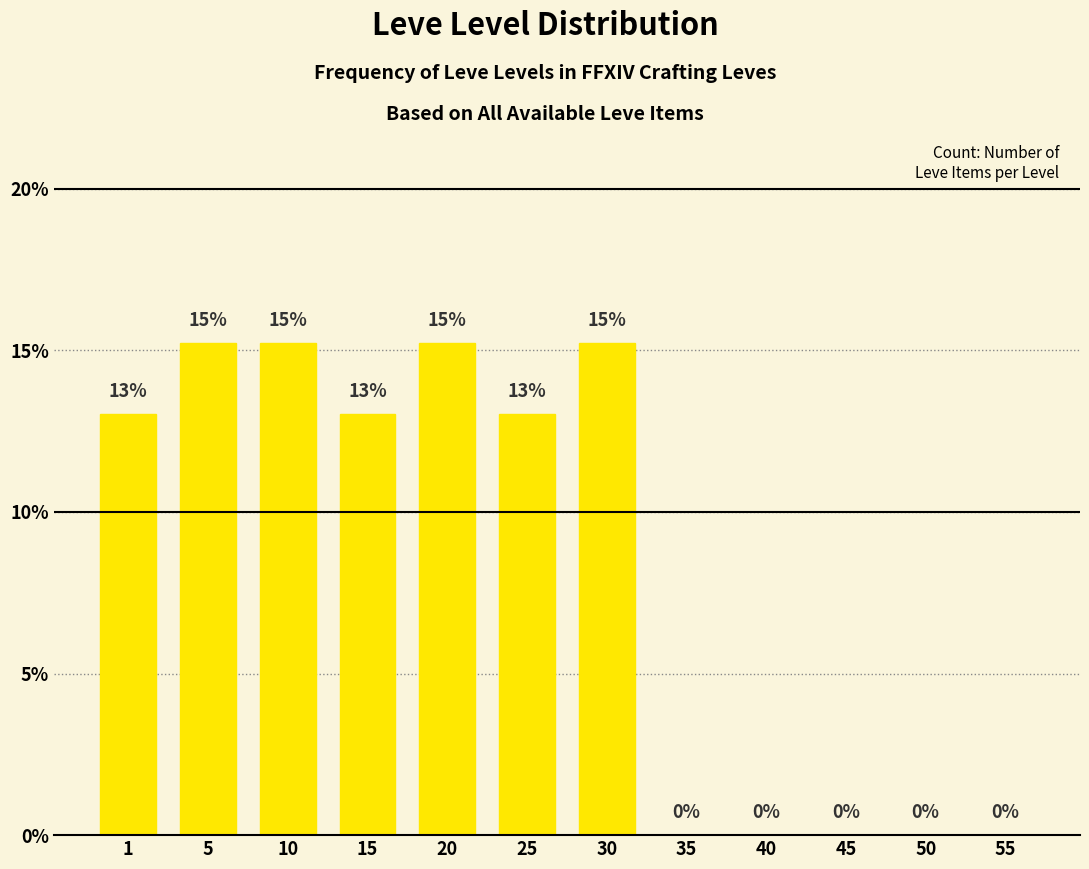

What is the ratio of the value at 10 to the value at 20?

1.0